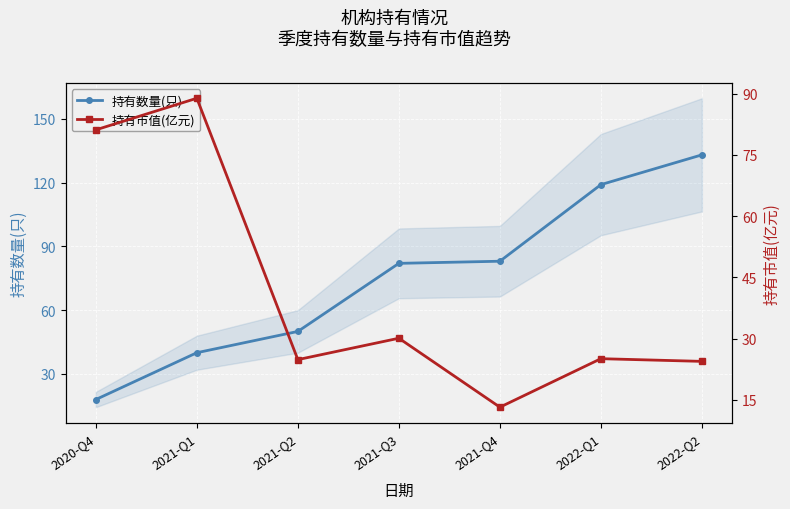

Which series has the largest range (max minus min)?

持有数量(只)